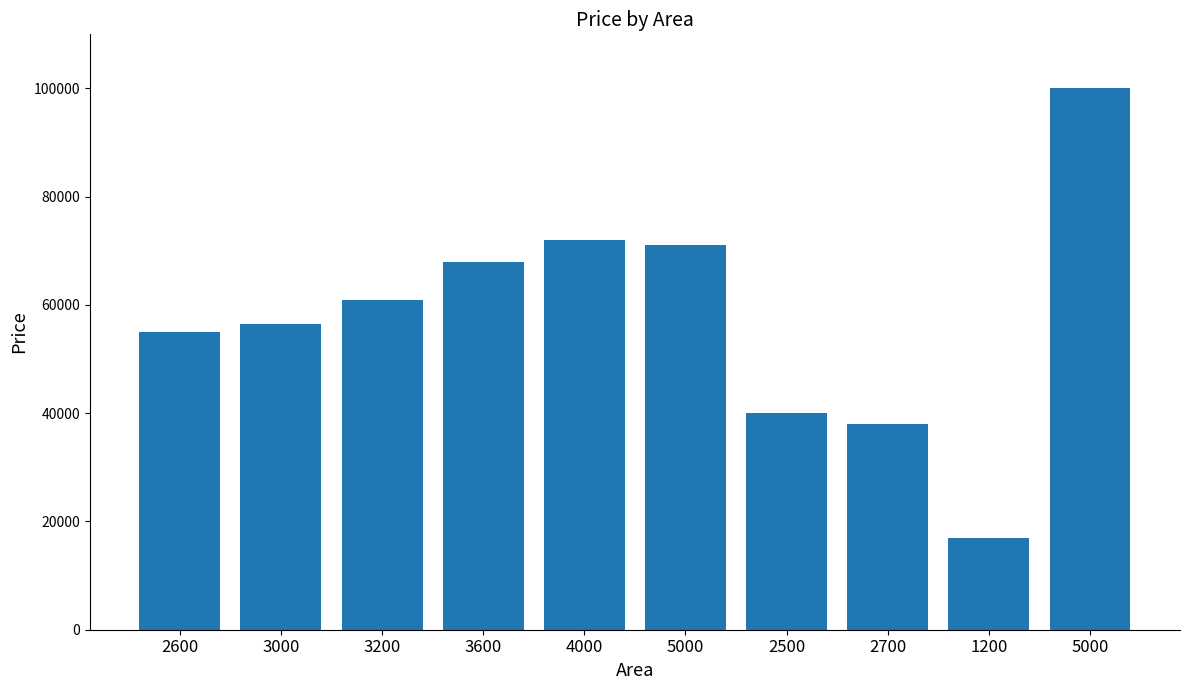

What value does the data have at 2700, to the nearest 100?

38000